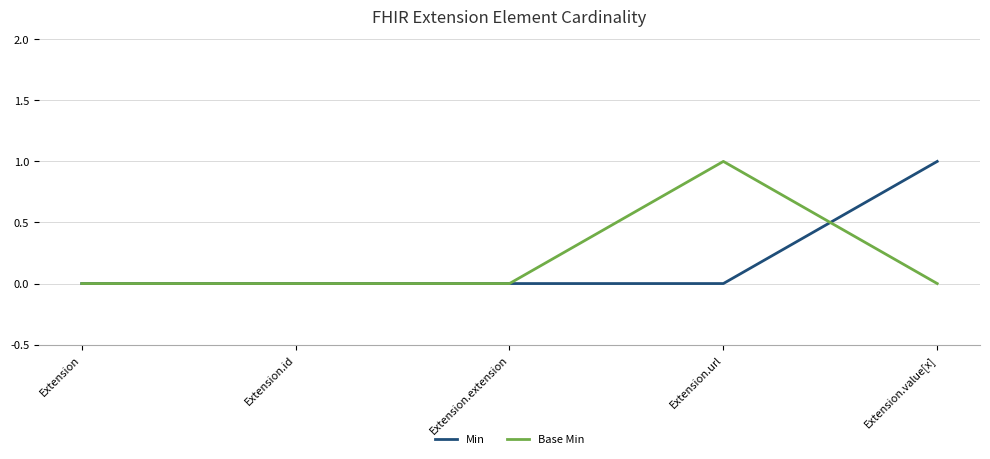

Reading left to right, list all the values displayed in this chart.

Min: 0	0	0	0	1
Base Min: 0	0	0	1	0